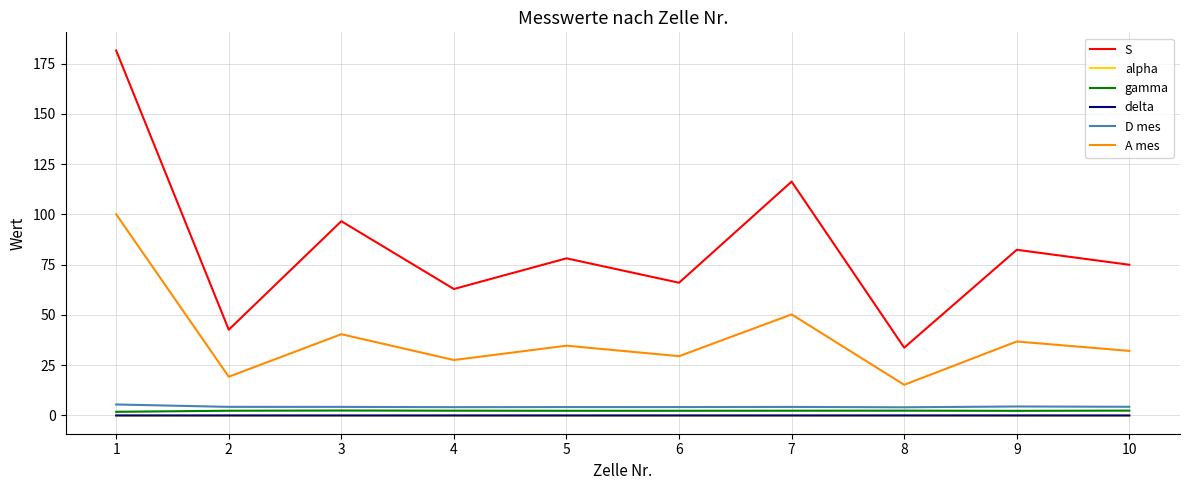

True or false: gamma and delta cross at least once.

False